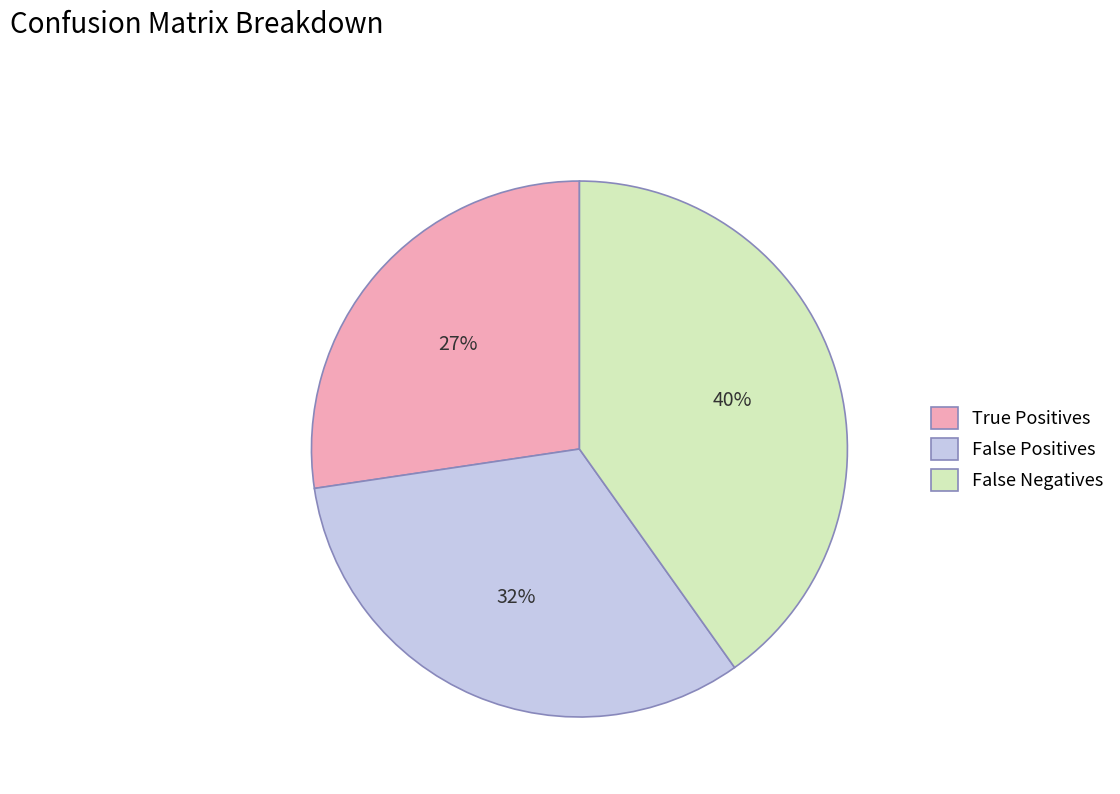

To the nearest percent, what is the difference between the largest and smallest slice percentages?

13%